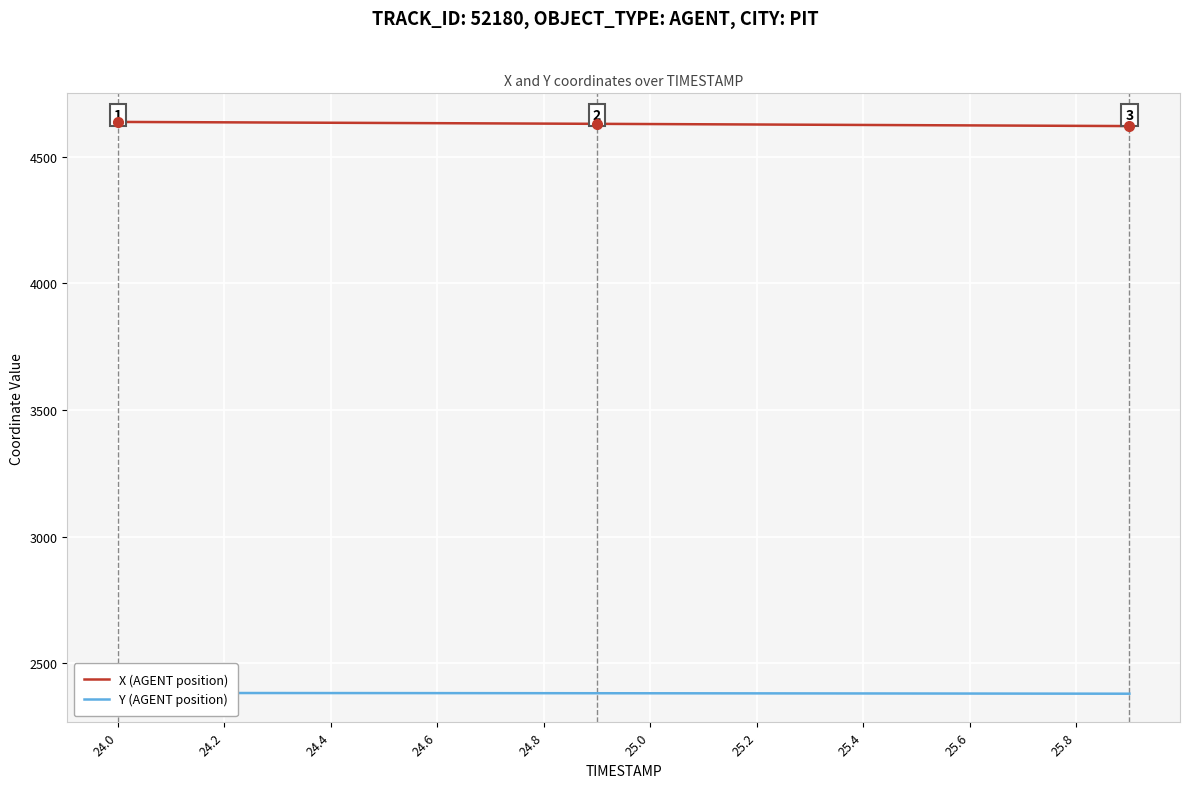

The value of X (AGENT position) at 25.8 is 4622.2. True or false?

True